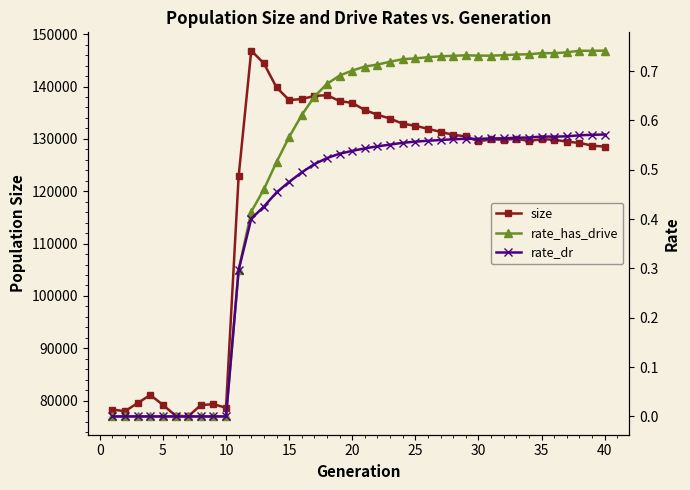

True or false: size has more than 2 points higher than both neighbors.

True